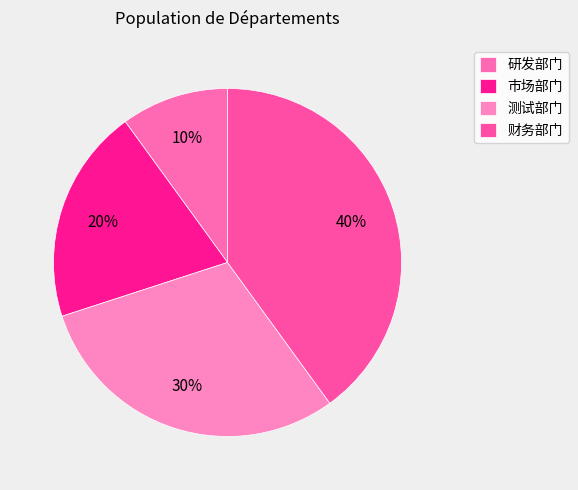

What is the smallest slice in the pie chart?

研发部门